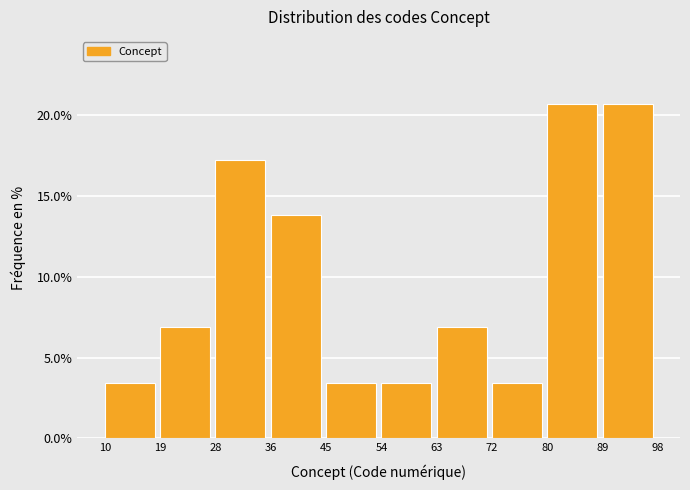

How tall is the bar that spans 19 to 28 on the x-axis? The values are not printed on the chart, so give them approximately, as read against the axis.

7.0